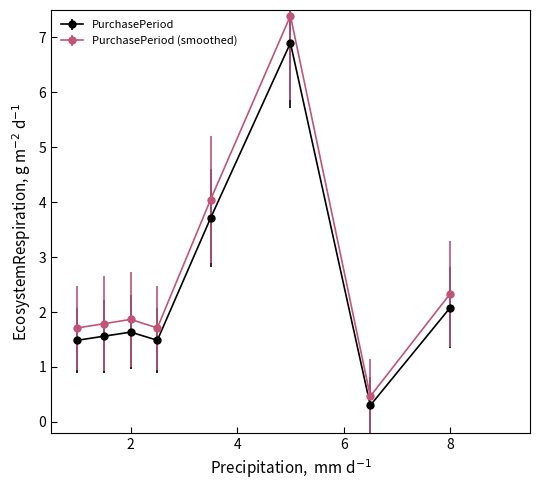

What is the value of the PurchasePeriod (smoothed) point at the 7th from the left?

0.5